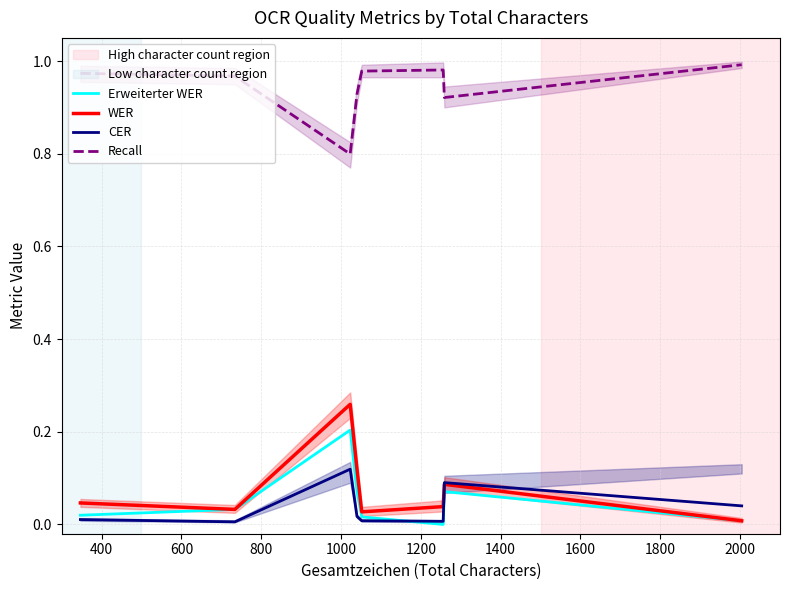

Is this an area chart (filled region under the line)?

No